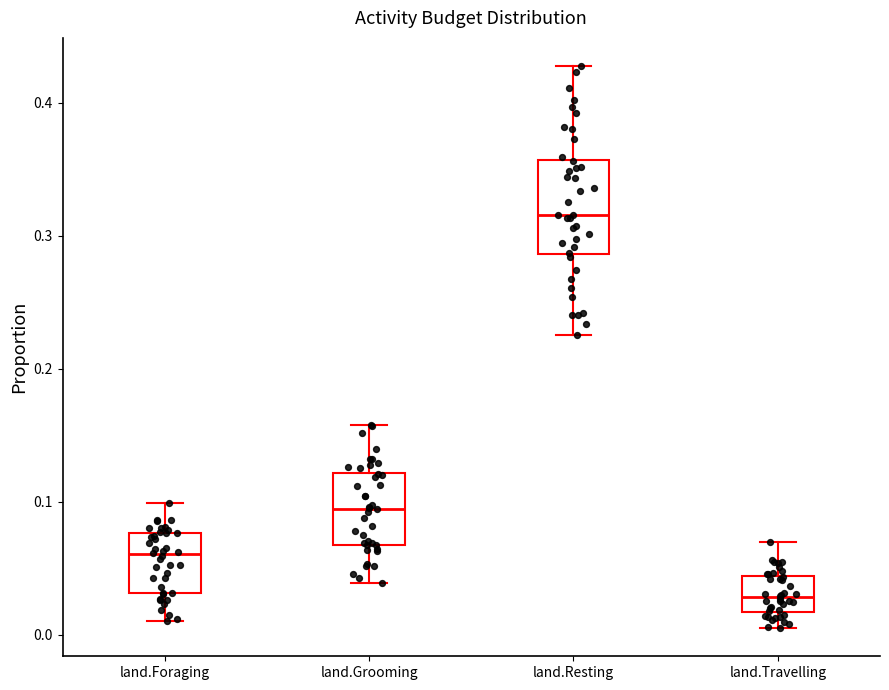

Where is the upper edge of the box for land.Foraging on the y-axis? The values are not printed on the chart, so give them approximately, as read against the axis.

0.08